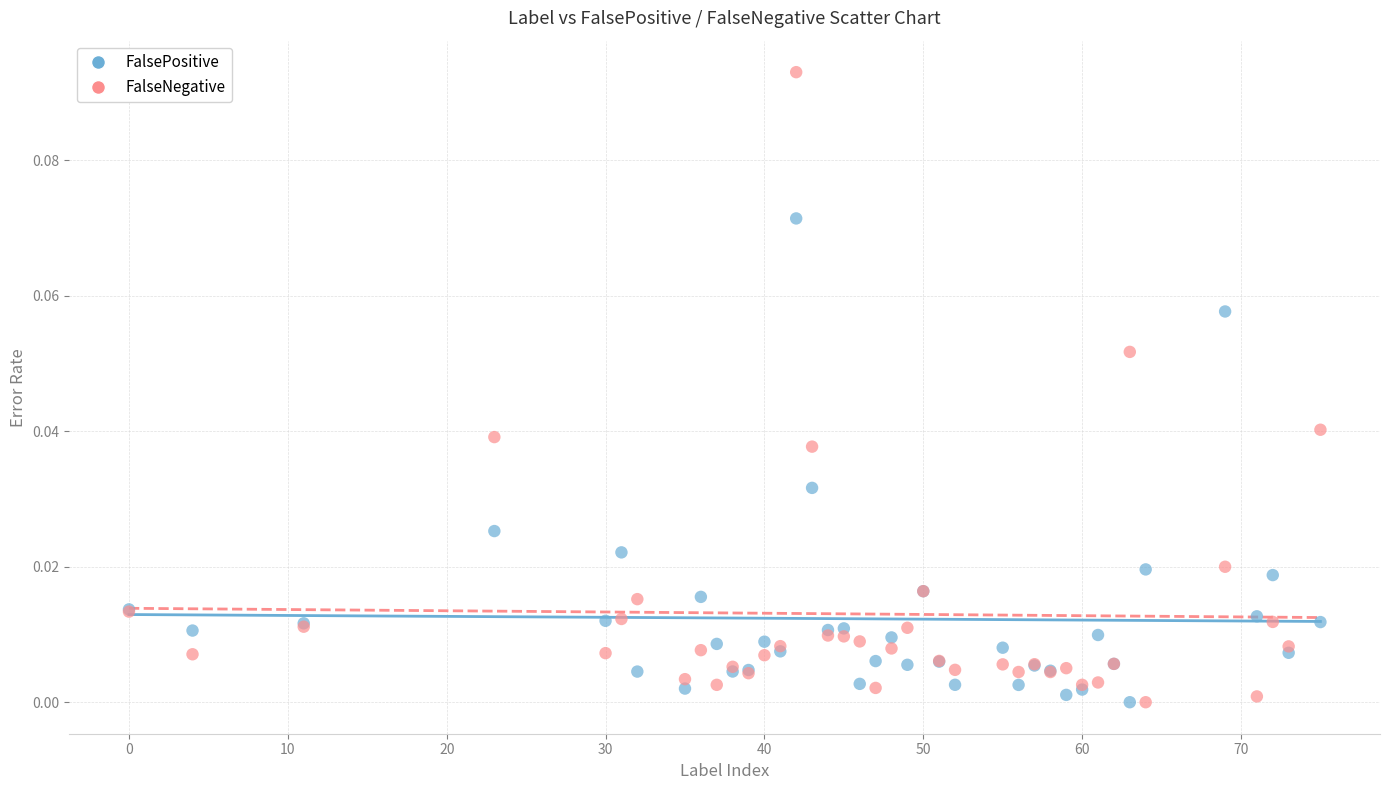

Which series has the largest Y range (max minus min)?

FalseNegative